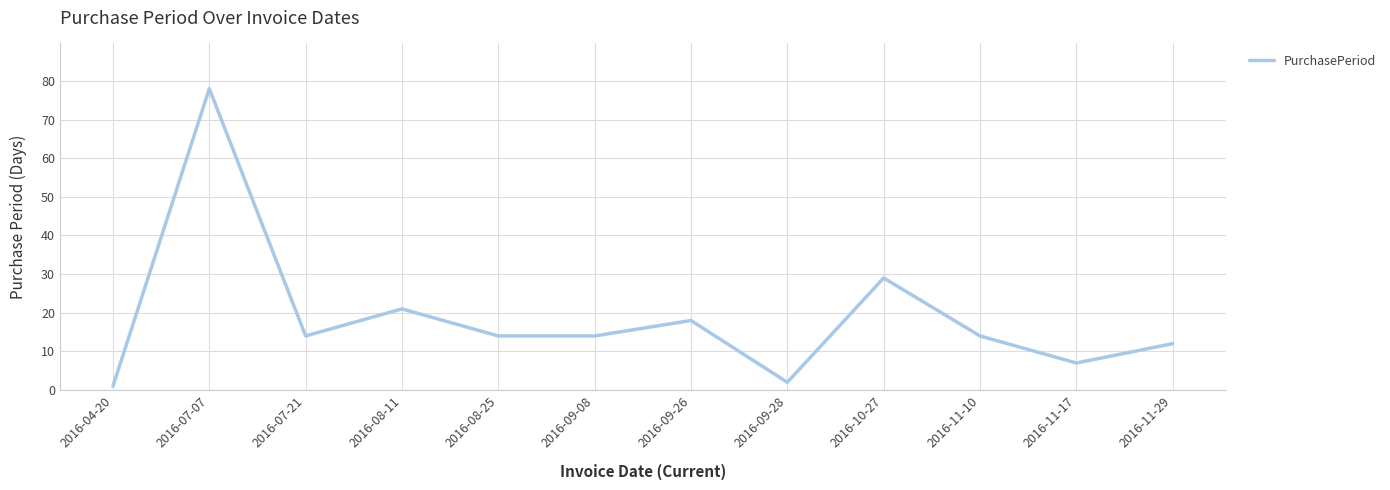

Reading right to left, list all the values displayed in this chart.

2016-11-29=12	2016-11-17=7	2016-11-10=14	2016-10-27=29	2016-09-28=2	2016-09-26=18	2016-09-08=14	2016-08-25=14	2016-08-11=21	2016-07-21=14	2016-07-07=78	2016-04-20=1